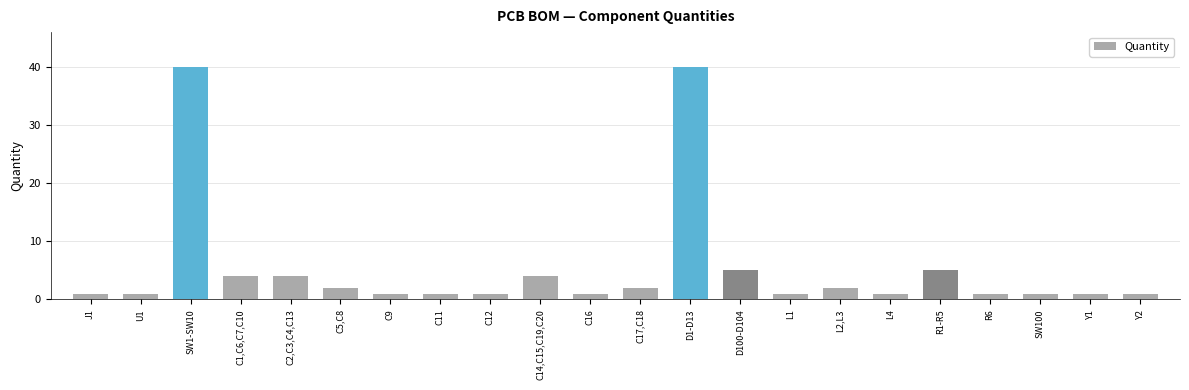

What is the greatest value displayed?

40